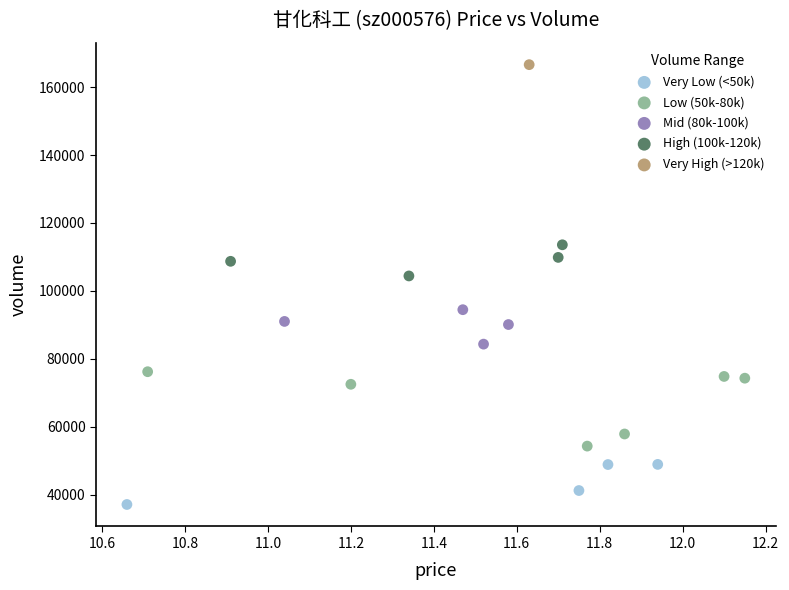

What are all the series names shown in the legend?

Very Low (<50k), Low (50k-80k), Mid (80k-100k), High (100k-120k), Very High (>120k)